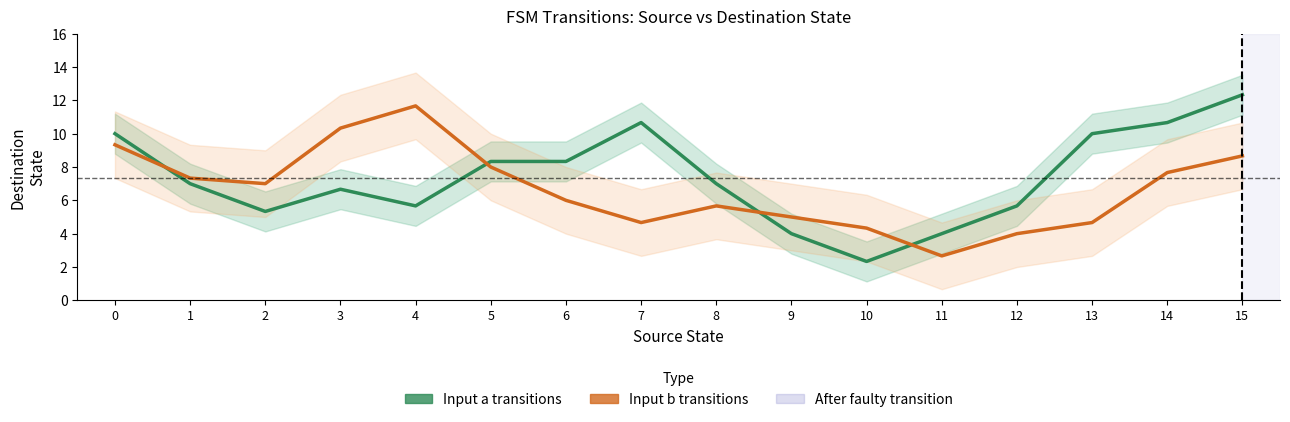

Where is the first local minimum for Input a transitions?

2